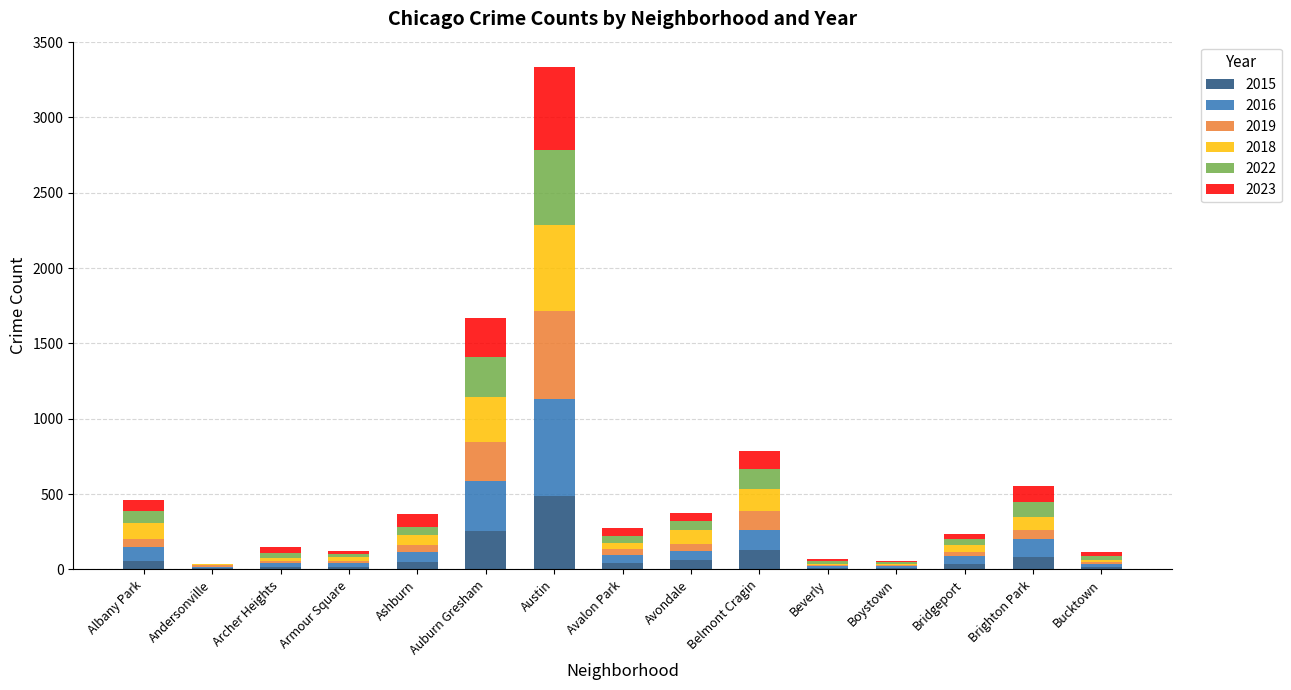

At which label does 2015 reach its peak?

Austin